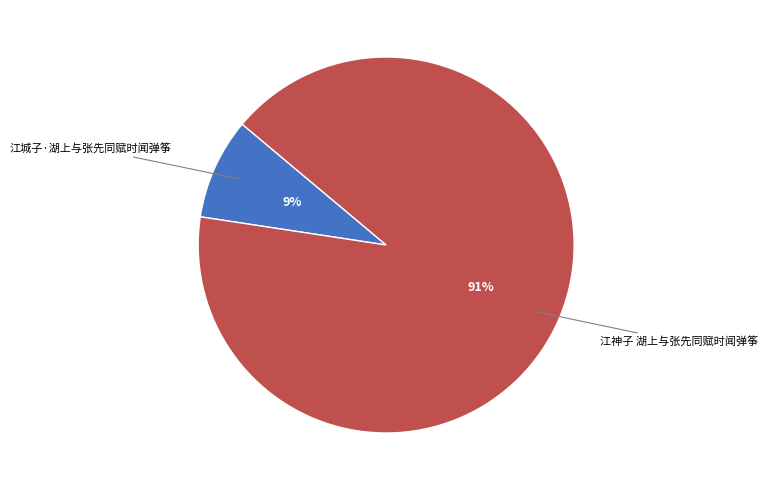

How many segments does this pie chart have?

2